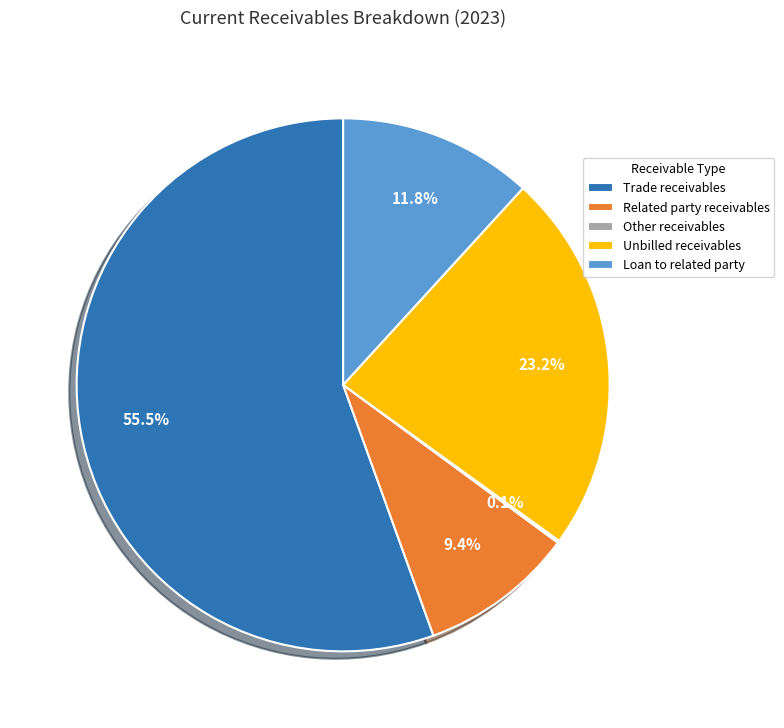

True or false: Related party receivables accounts for 1% of the total.

False